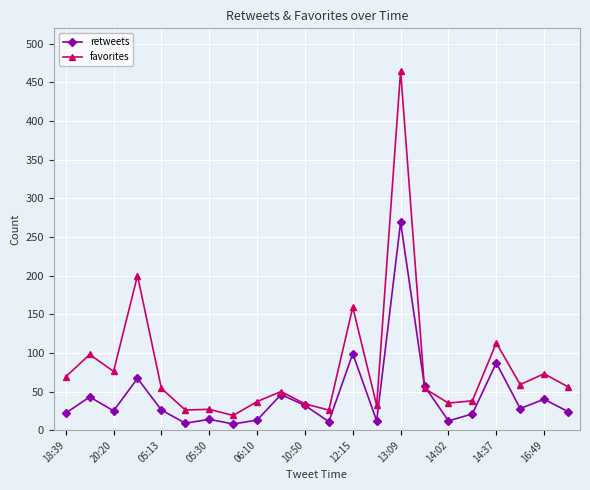

True or false: retweets has more than 1 points higher than both neighbors.

True